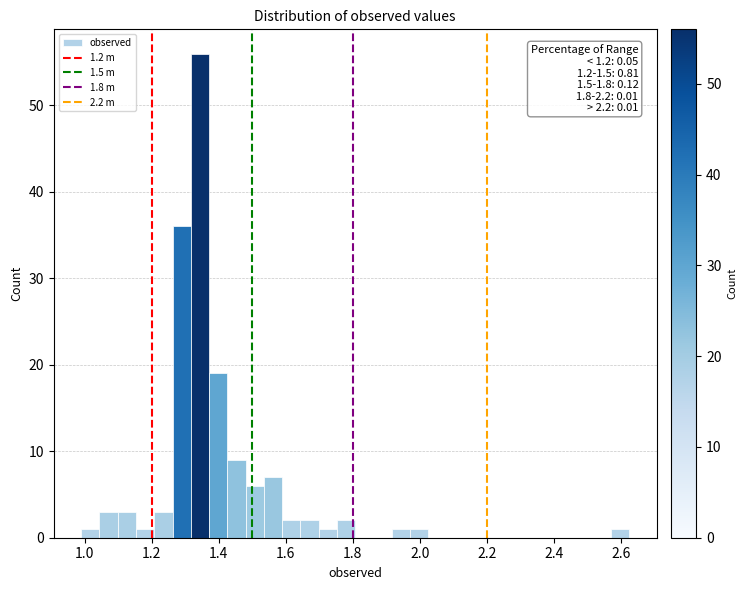

Read against the x-axis, roughly where is the centre of the tallest bar?

1.34